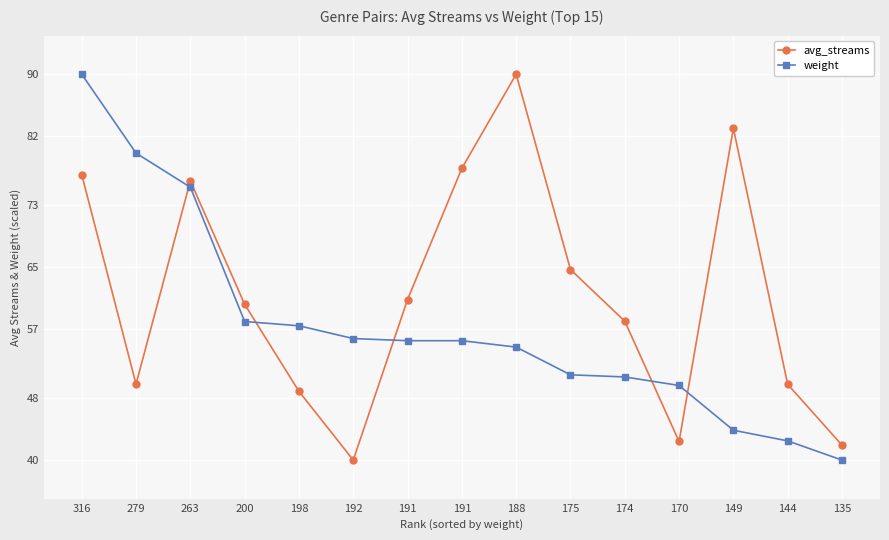

Between which two adjacent categories do avg_streams and weight first intersect?

279 and 263